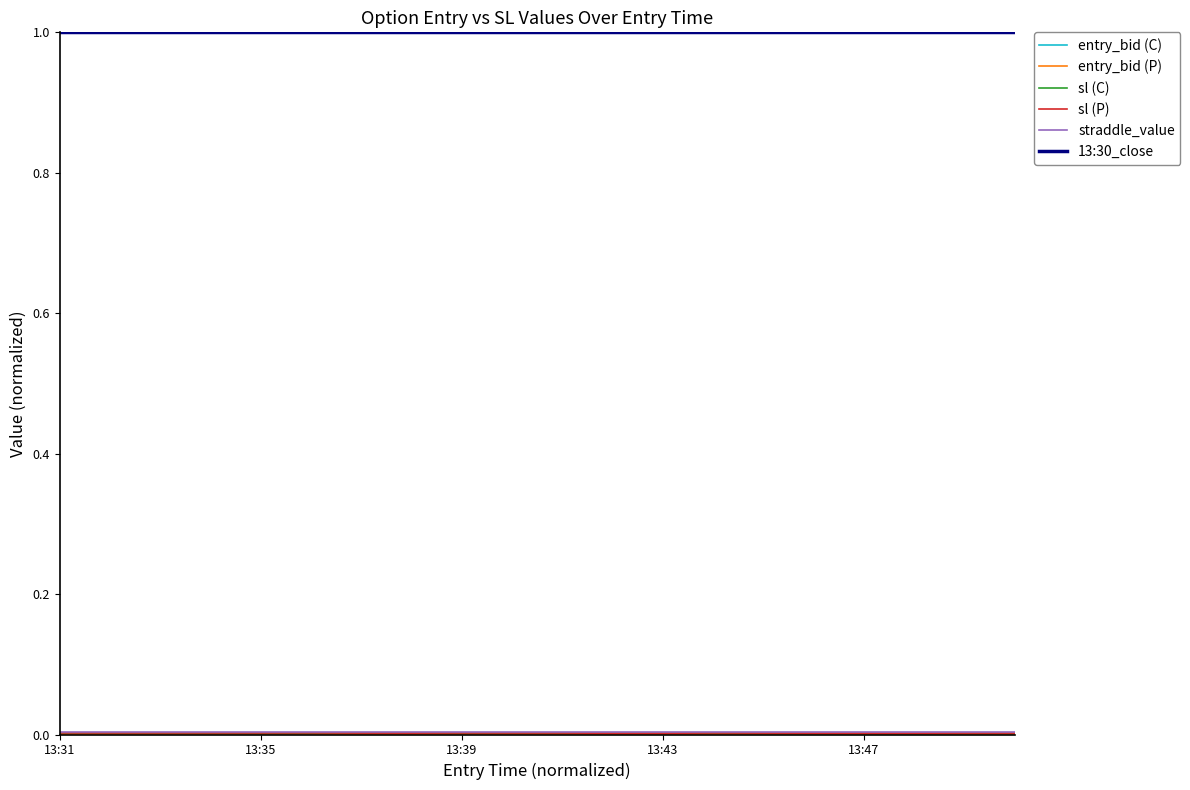

How many lines are shown in the chart?

6